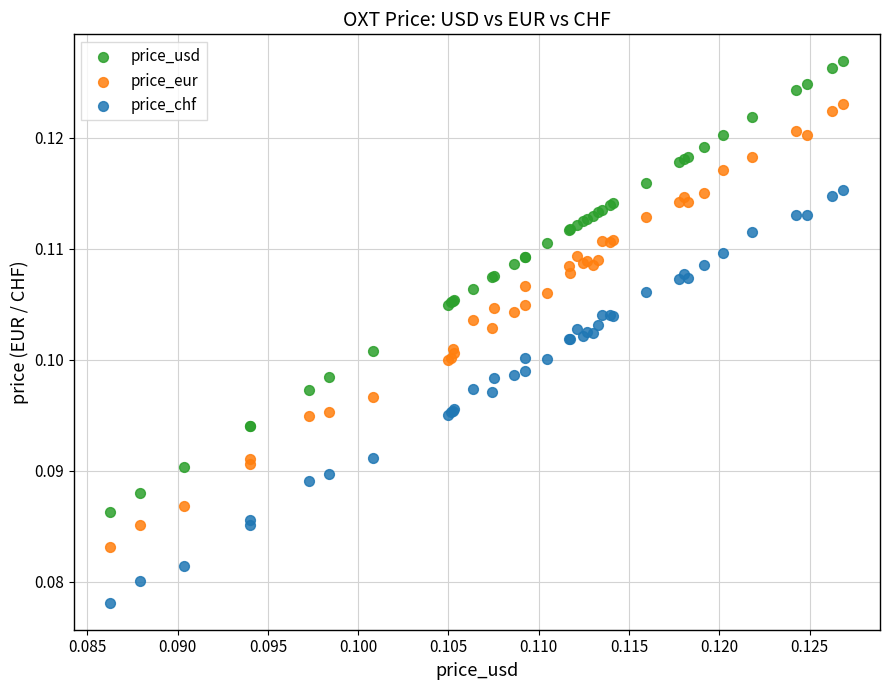

Which series has the largest Y range (max minus min)?

price_usd